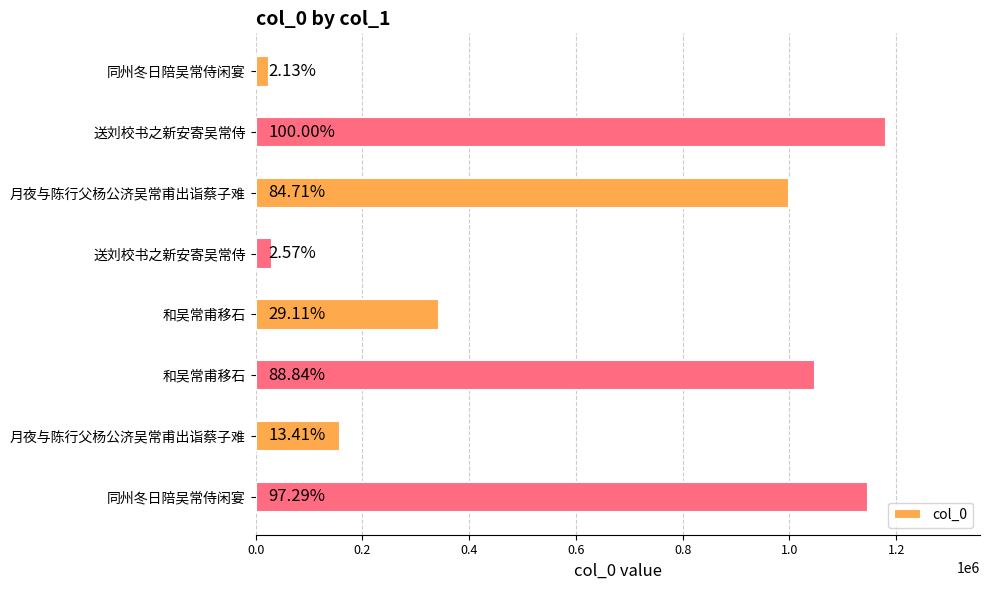

Does the chart contain any negative values?

No